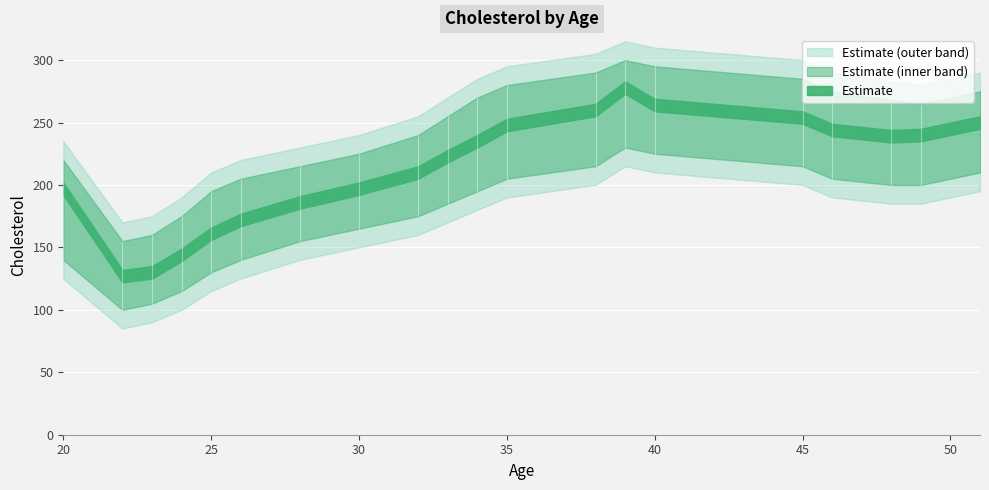

Which has a higher value, 26 or 33?

33